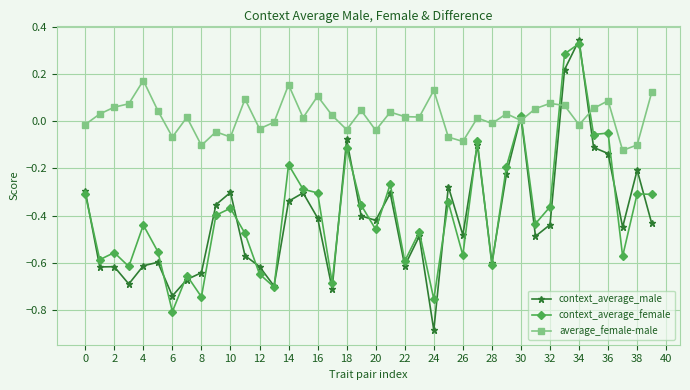

Which series has the largest total across all categories?

average_female-male